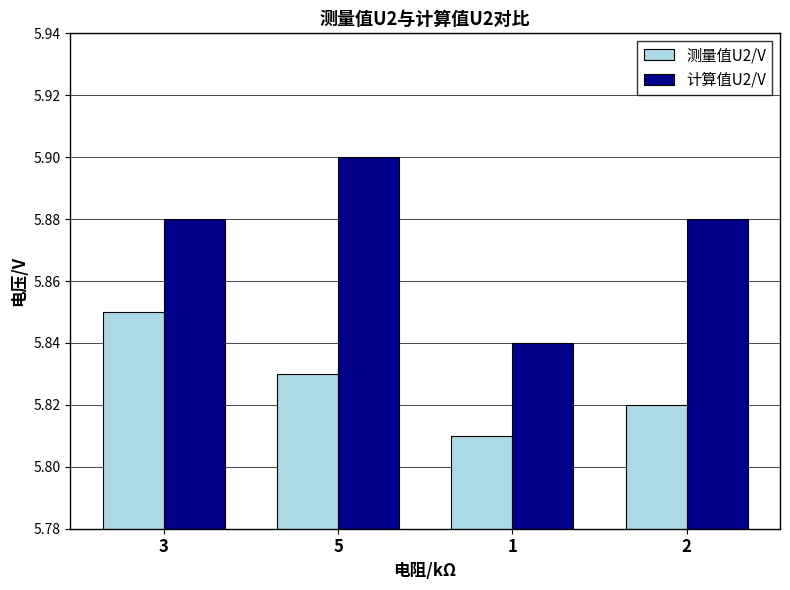

What position from the right is 2?

1